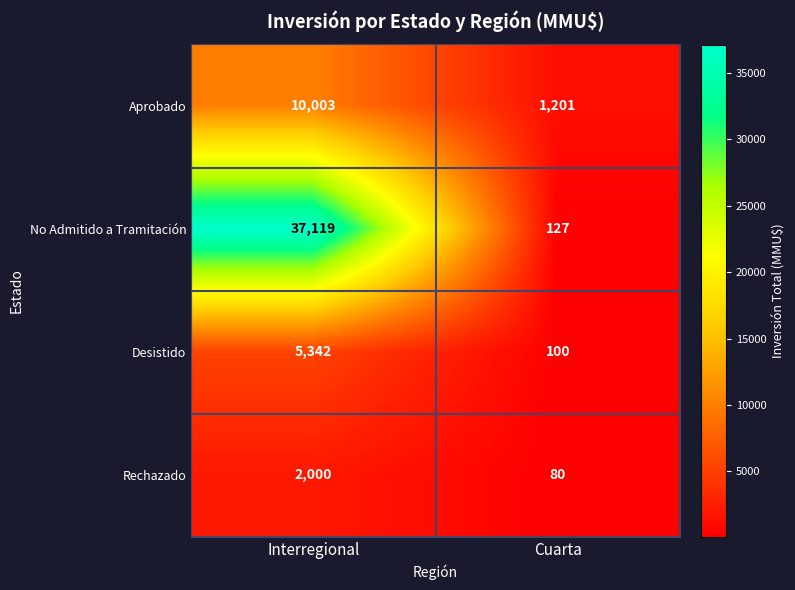

Count the number of categories in the chart.

2